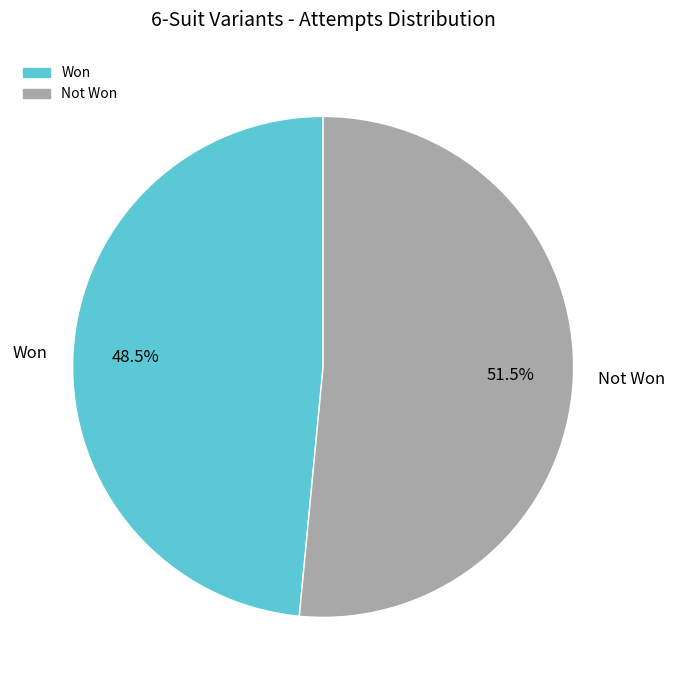

Rank the categories by value from lowest to highest.

Won, Not Won